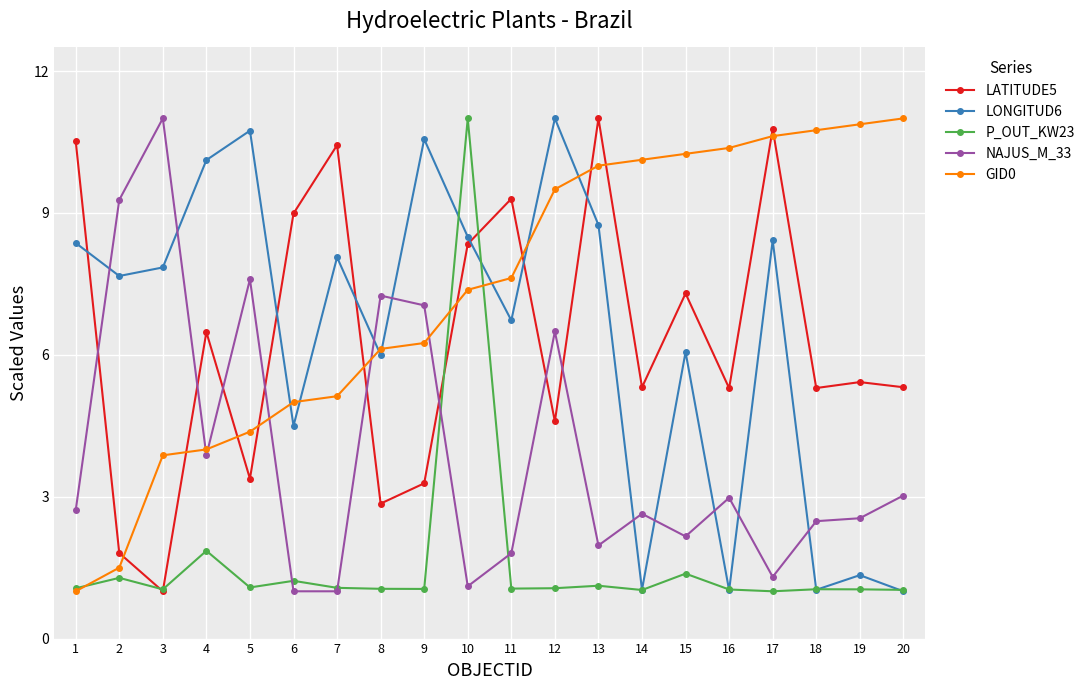

Is the value of LONGITUD6 at 3 greater than the value of LATITUDE5 at 20?

Yes